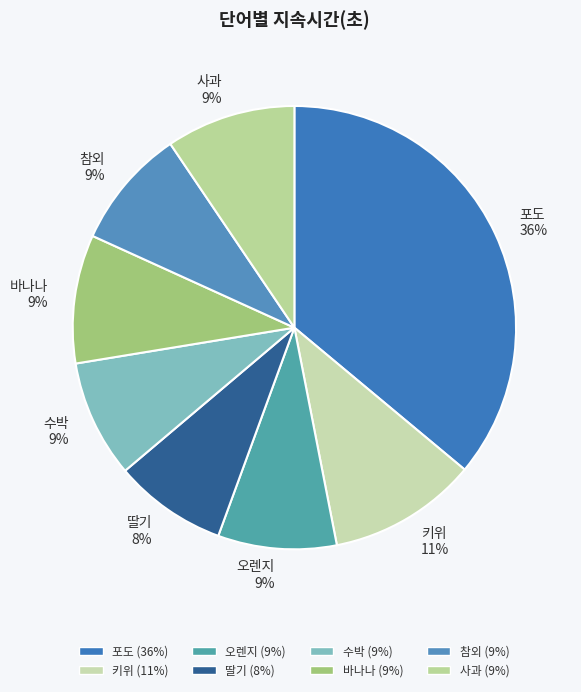

Is 키위 the majority of the pie?

No